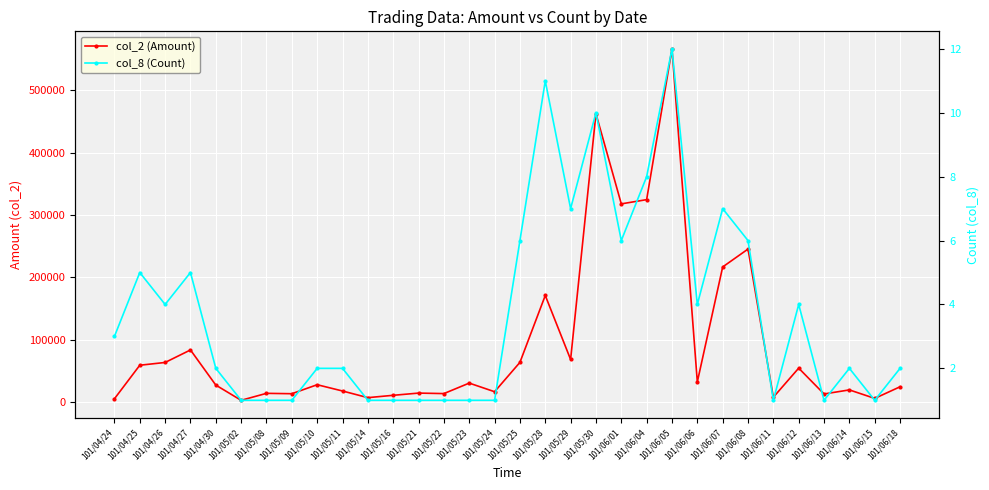

How many lines are shown in the chart?

2